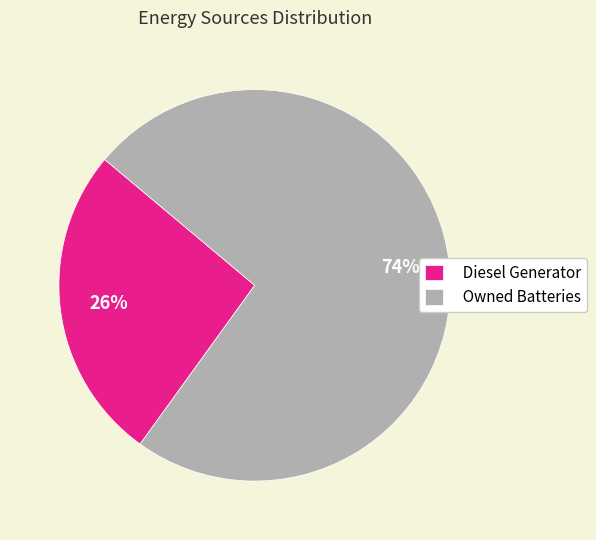

Rank the categories by value from lowest to highest.

Diesel Generator, Owned Batteries